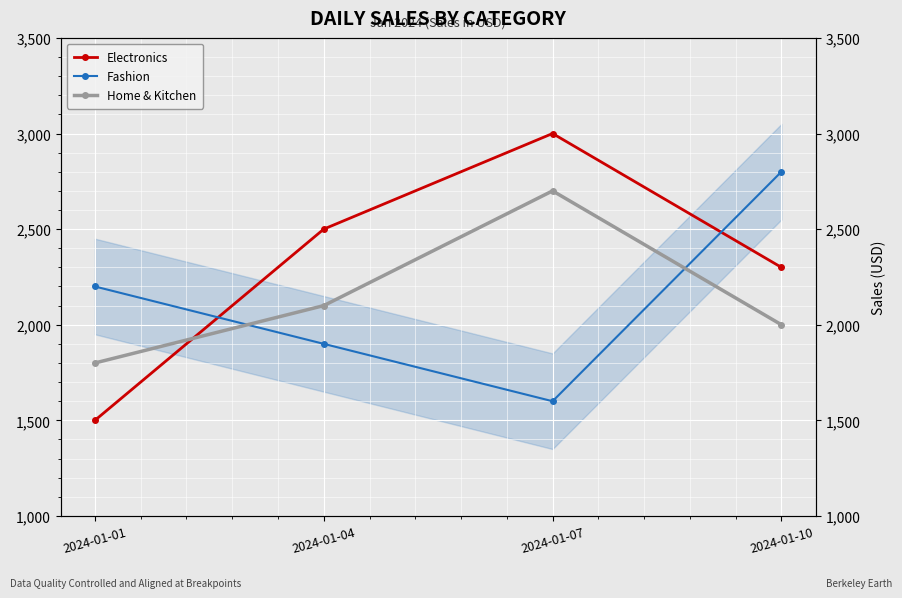

Is the value of Electronics at 2024-01-01 greater than the value of Home & Kitchen at 2024-01-01?

No